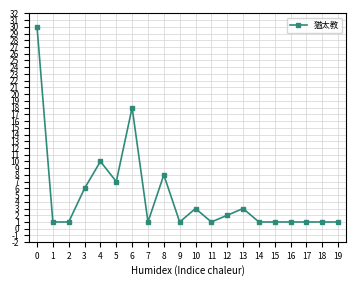

Reading left to right, what are all the values shown in this chart?

30	1	1	6	10	7	18	1	8	1	3	1	2	3	1	1	1	1	1	1